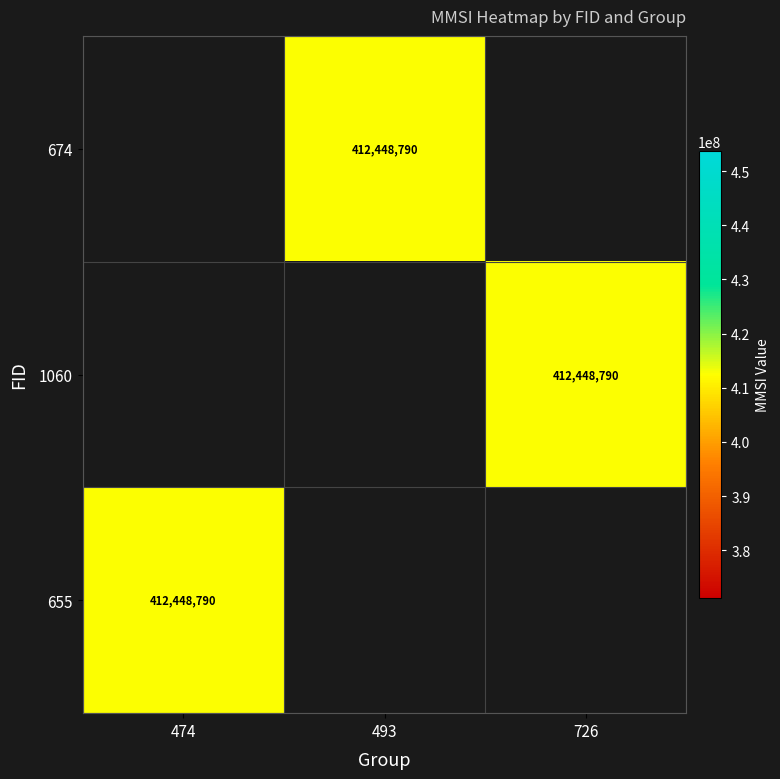

At how many categories does at least one series exceed 165431582?

3